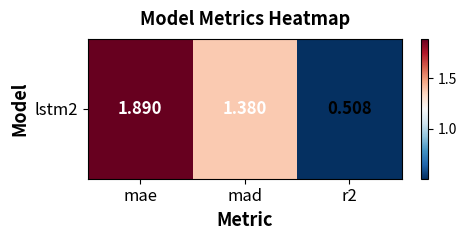

List the labels in order of value, largest first.

mae, mad, r2